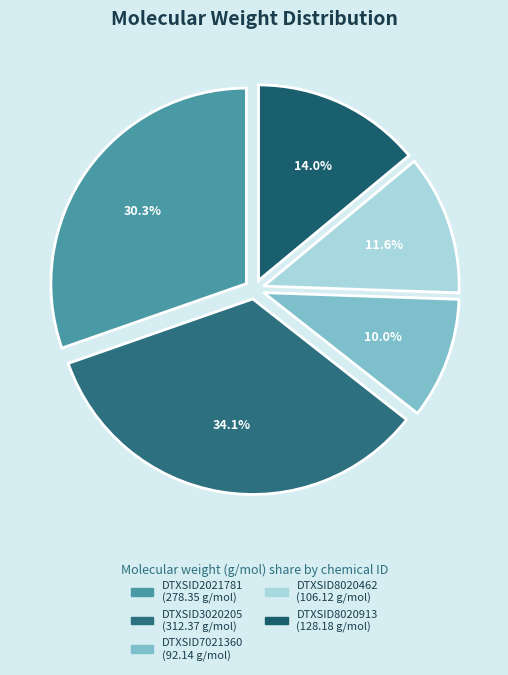

To the nearest percent, what is the average slice percentage?

20%